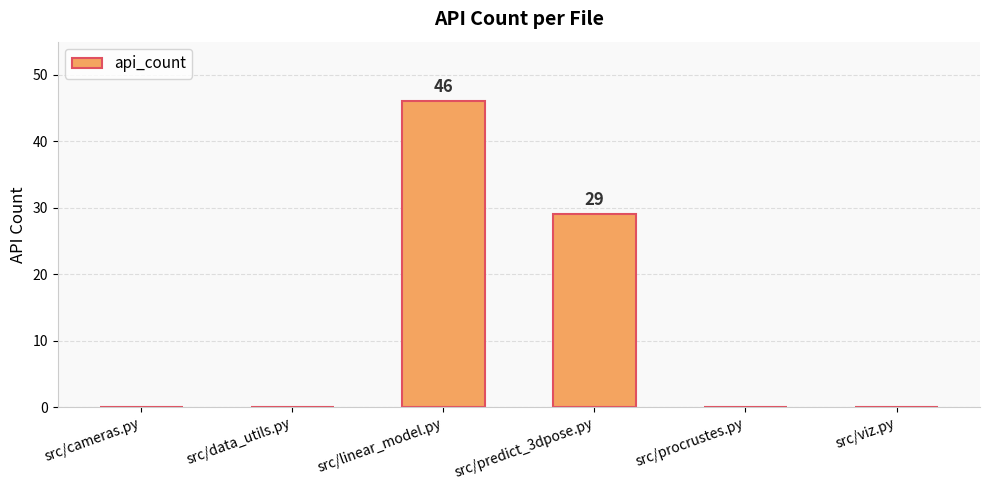

What is the change in value from src/linear_model.py to src/procrustes.py?

-46